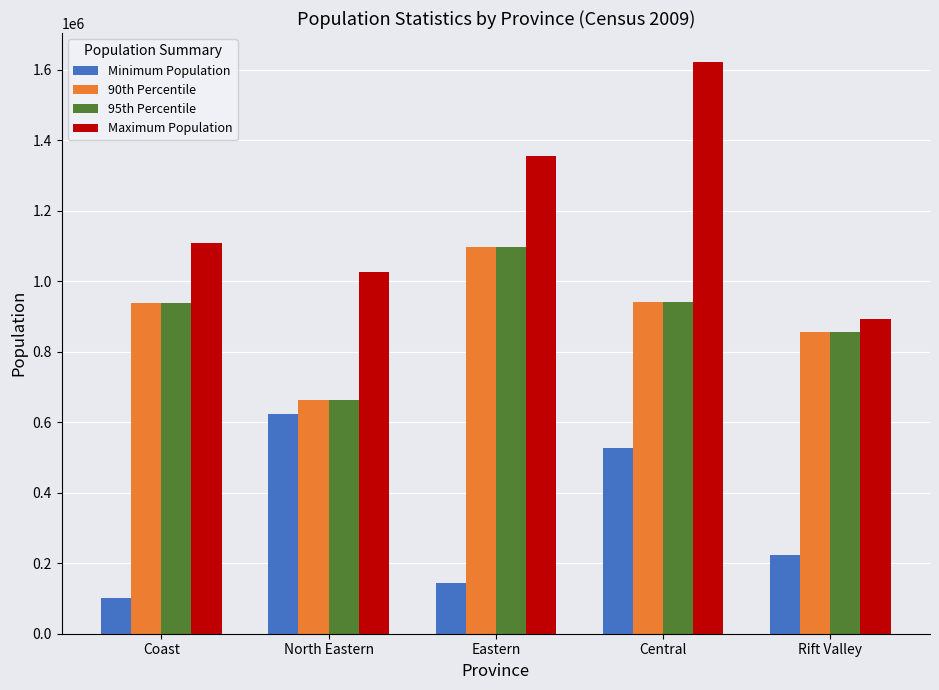

Is it true that Minimum Population equals 623060 at North Eastern?

True